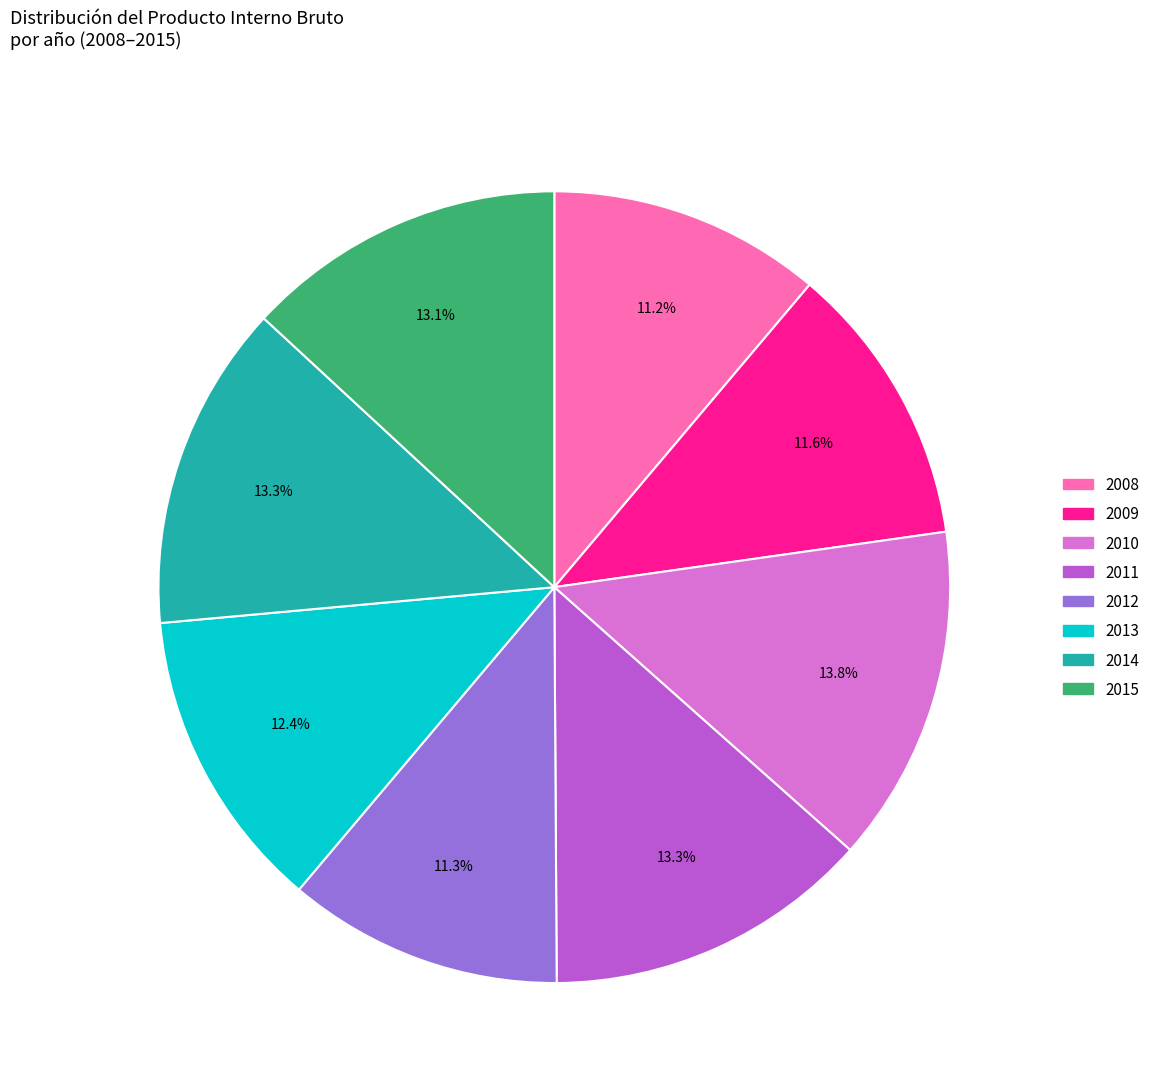

To the nearest percent, what is the difference between the largest and smallest slice percentages?

3%